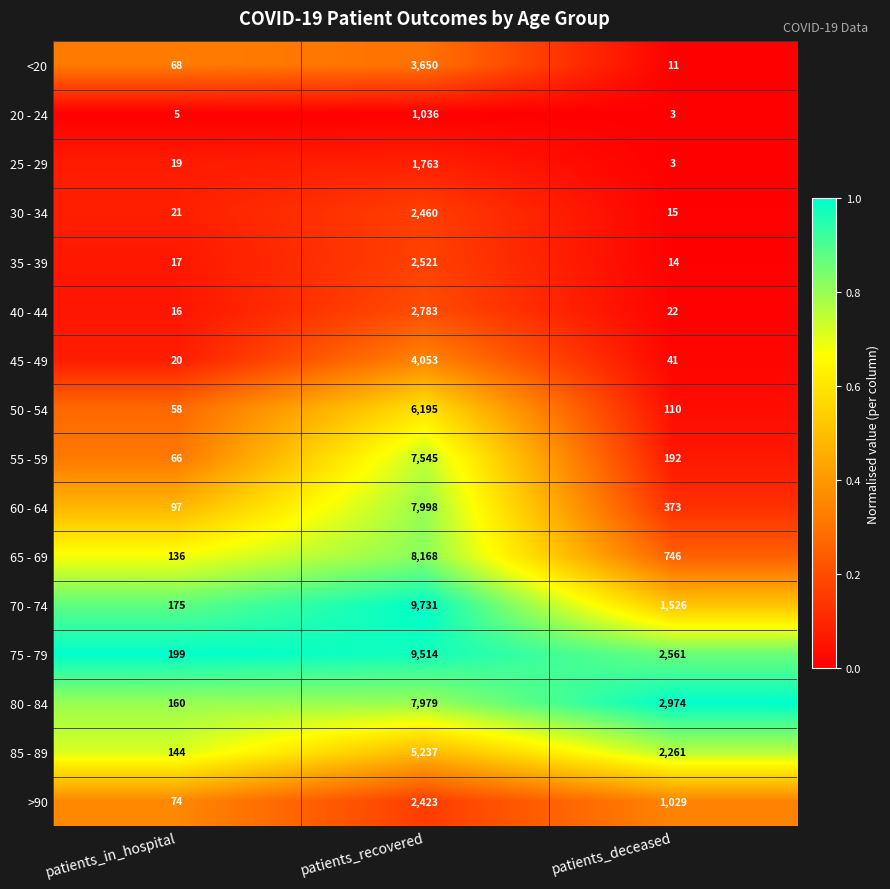

Which series has the largest total across all categories?

75 - 79